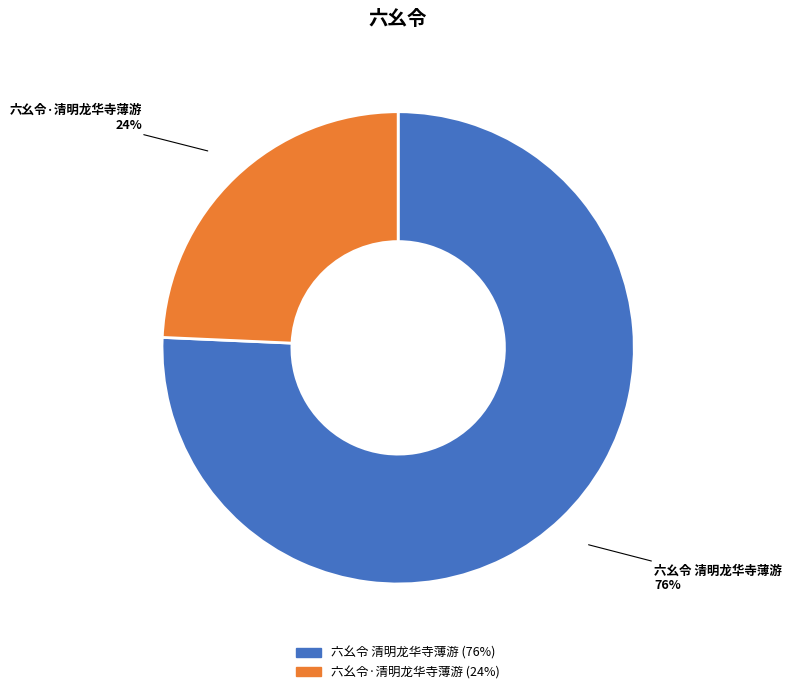

Count the number of slices in the pie.

2